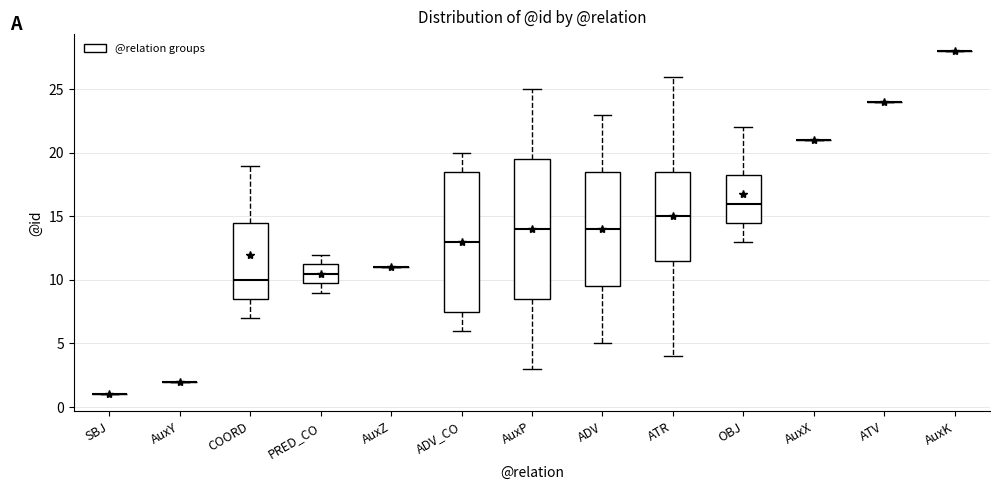

Reading left to right, transcribe this box plot: for each box, give where its median line is, the range the box spans, and where its two whiskers end, as read against the y-axis. The values are not printed on the chart, so give them approximately, as read against the axis.

SBJ: box collapsed to a line at 1.0, whiskers 1.0 to 1.0
AuxY: box collapsed to a line at 2.0, whiskers 2.0 to 2.0
COORD: median 10.0, box 8.5 to 14.5, whiskers 7.0 to 19.0
PRED_CO: median 10.5, box 10.0 to 11.5, whiskers 9.0 to 12.0
AuxZ: box collapsed to a line at 11.0, whiskers 11.0 to 11.0
ADV_CO: median 13.0, box 7.5 to 18.5, whiskers 6.0 to 20.0
AuxP: median 14.0, box 8.5 to 19.5, whiskers 3.0 to 25.0
ADV: median 14.0, box 9.5 to 18.5, whiskers 5.0 to 23.0
ATR: median 15.0, box 11.5 to 18.5, whiskers 4.0 to 26.0
OBJ: median 16.0, box 14.5 to 18.5, whiskers 13.0 to 22.0
AuxX: box collapsed to a line at 21.0, whiskers 21.0 to 21.0
ATV: box collapsed to a line at 24.0, whiskers 24.0 to 24.0
AuxK: box collapsed to a line at 28.0, whiskers 28.0 to 28.0